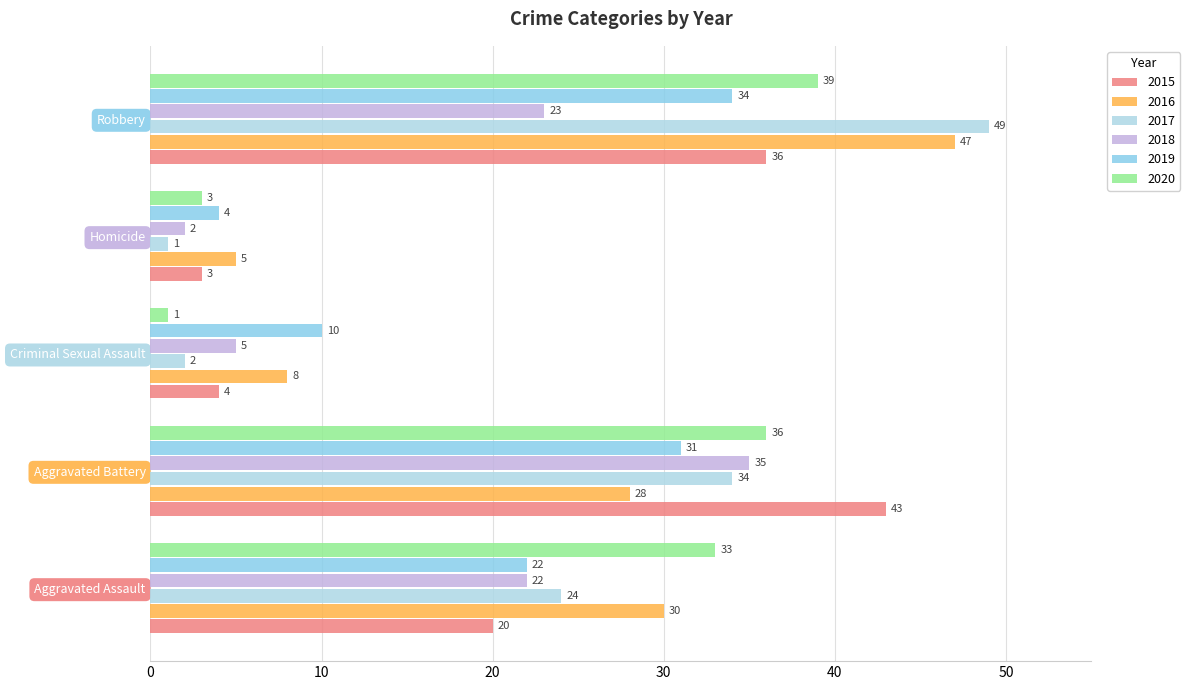

What is the total value across all series at Aggravated Battery?

207